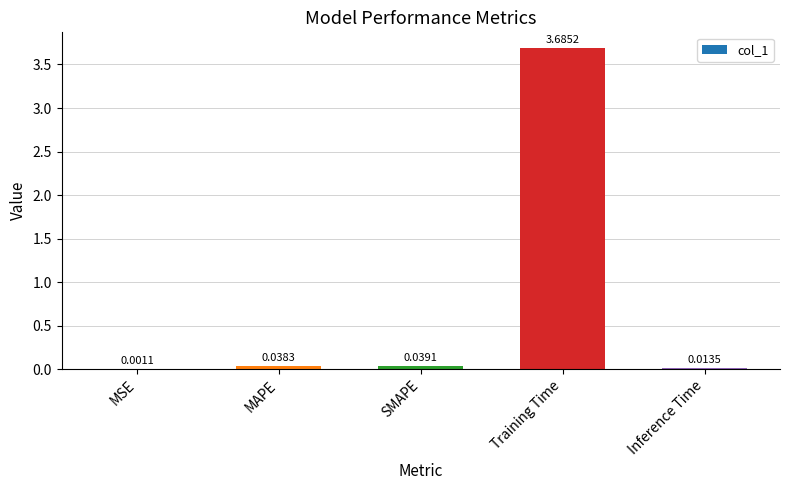

At which label is the value closest to 1?

SMAPE